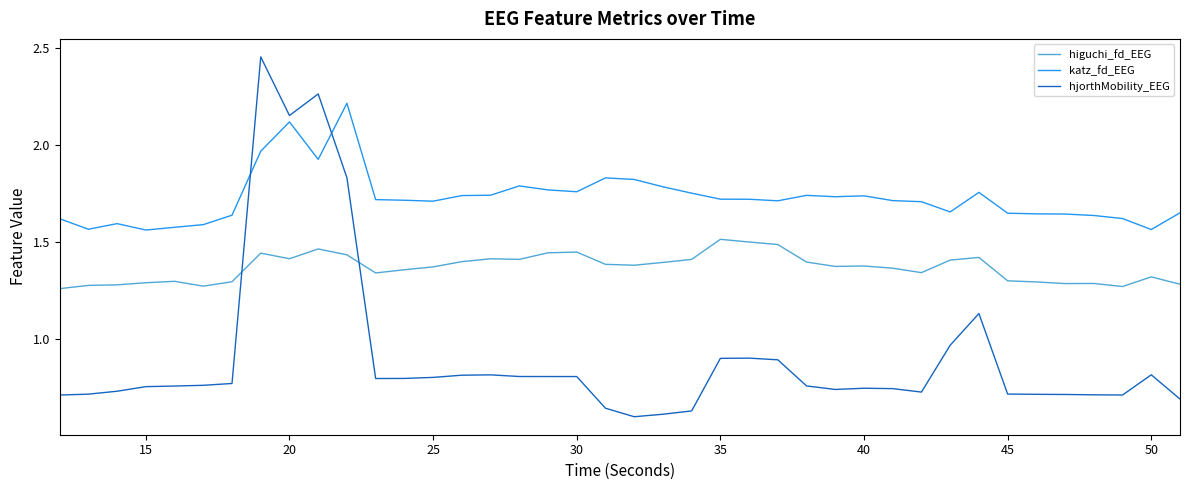

Rank the series by their maximum value, from lowest to highest.

higuchi_fd_EEG, katz_fd_EEG, hjorthMobility_EEG